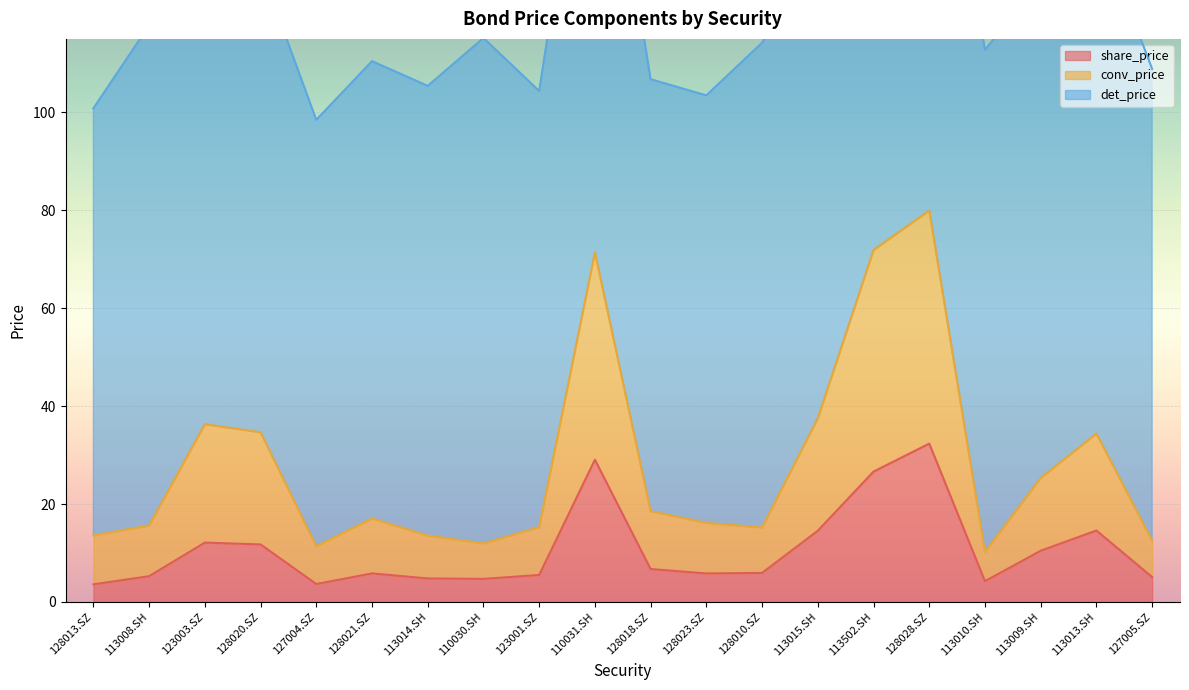

Which series changed the most between 128020.SZ and 110030.SH?

conv_price